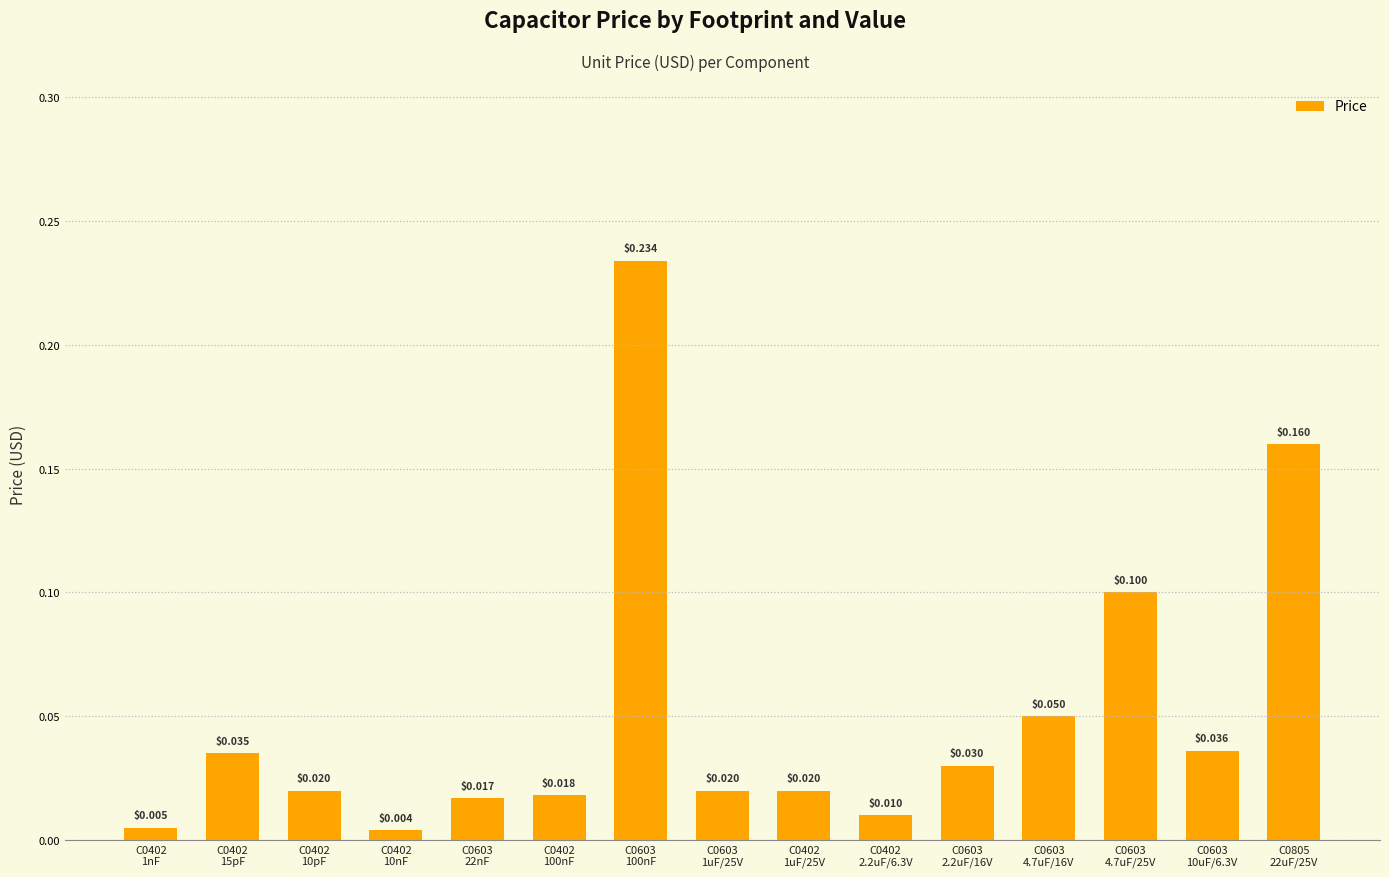

What is the sum of all values?

0.8